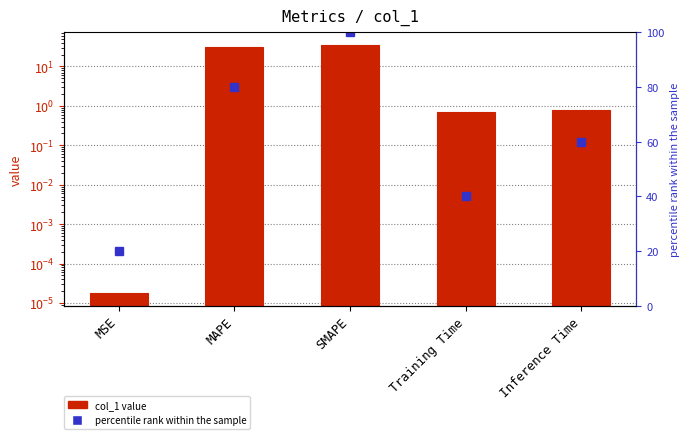

At how many categories does at least one series exceed 90?

1